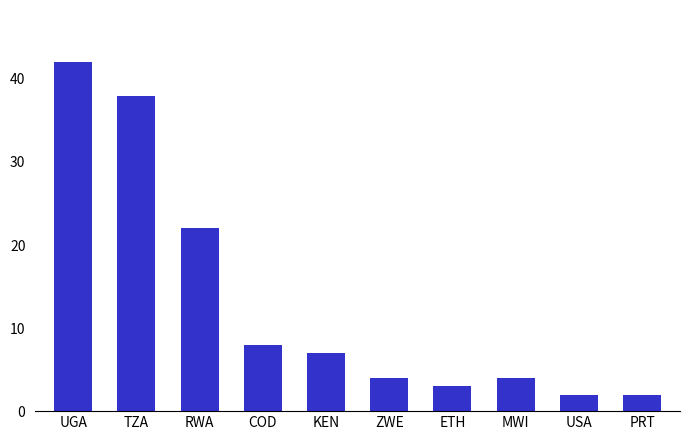

What is the difference between the second highest and minimum values?

36